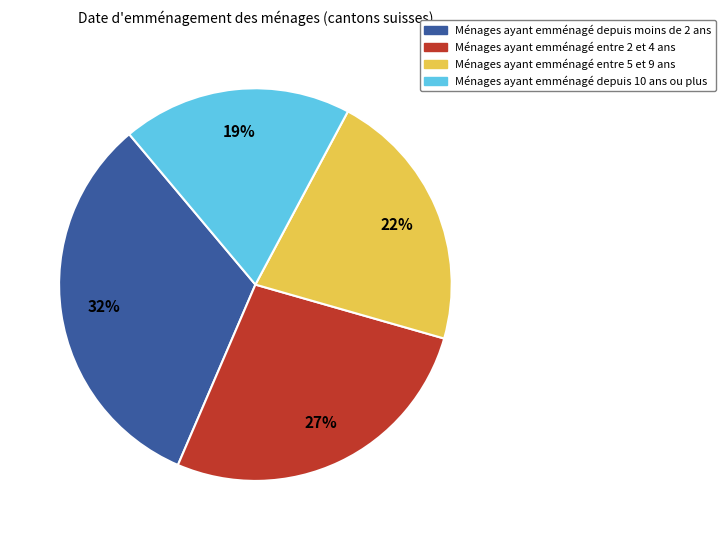

Approximately how many times larger is the value at Ménages ayant emménagé entre 5 et 9 ans compared to Ménages ayant emménagé entre 2 et 4 ans?

0.8